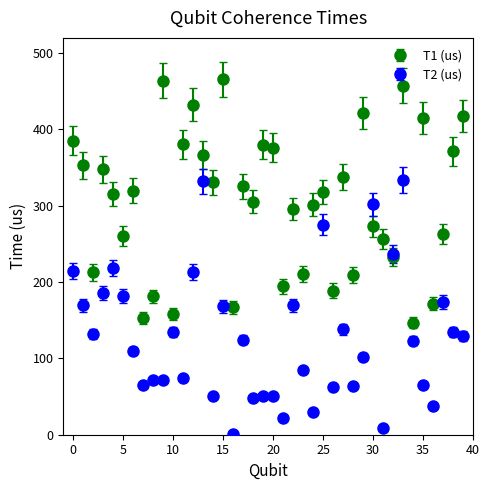

What is the value of the T2 (us) point at the 39th from the left?

134.3